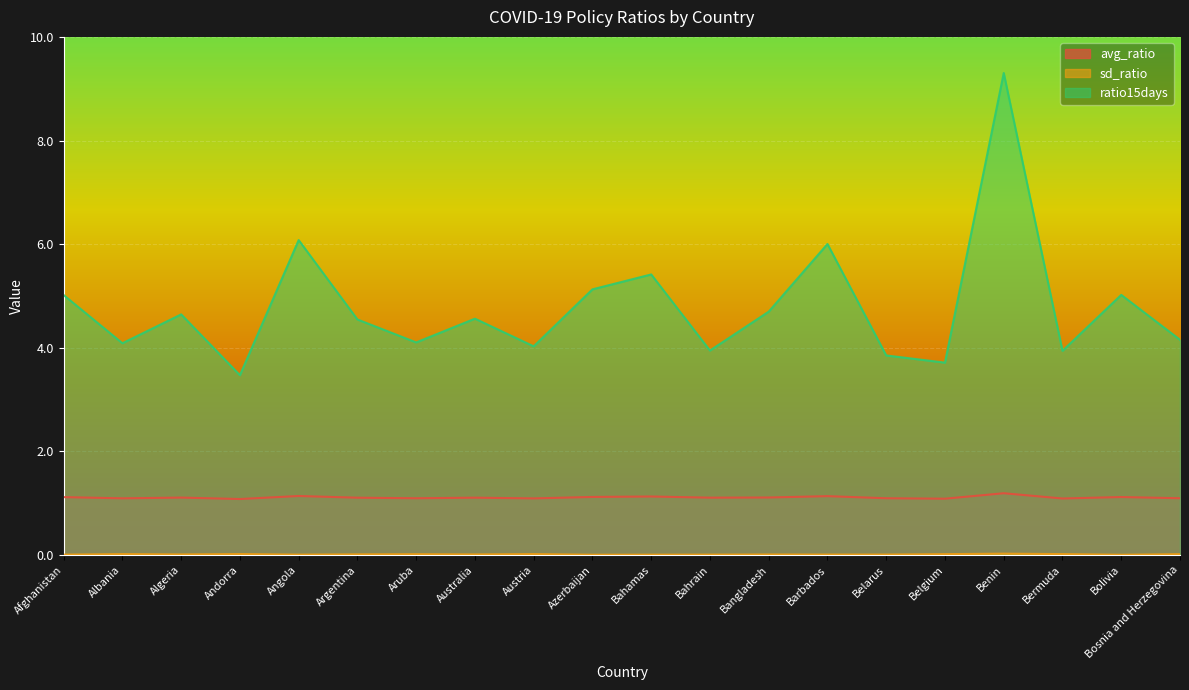

List the labels in order of avg_ratio value, smallest first.

Andorra, Belgium, Bermuda, Austria, Albania, Aruba, Belarus, Bosnia and Herzegovina, Argentina, Australia, Bahrain, Algeria, Bangladesh, Afghanistan, Bolivia, Azerbaijan, Bahamas, Barbados, Angola, Benin